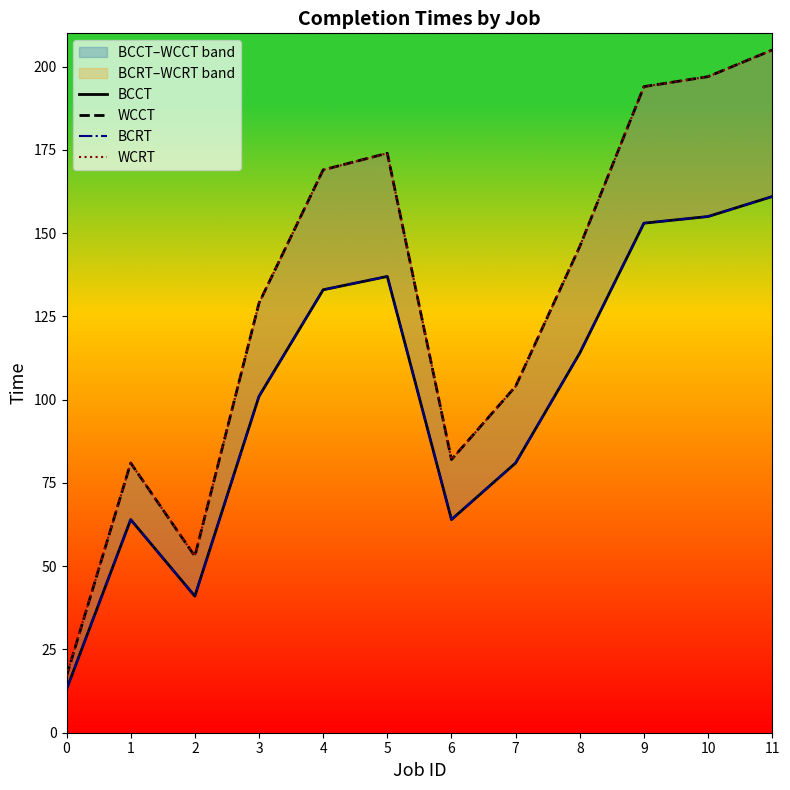

True or false: BCCT and WCRT cross at least once.

False